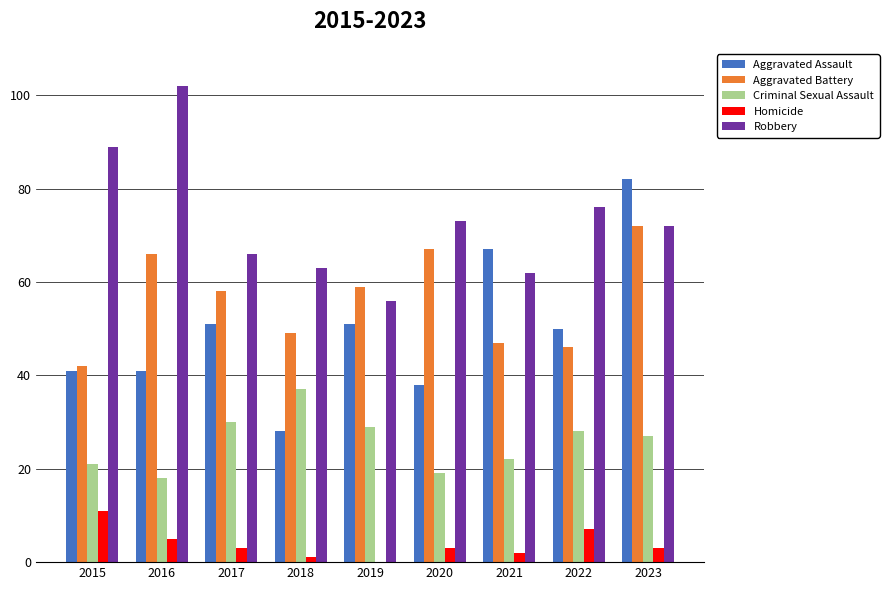

At which category does the chart reach its peak across all series?

2016